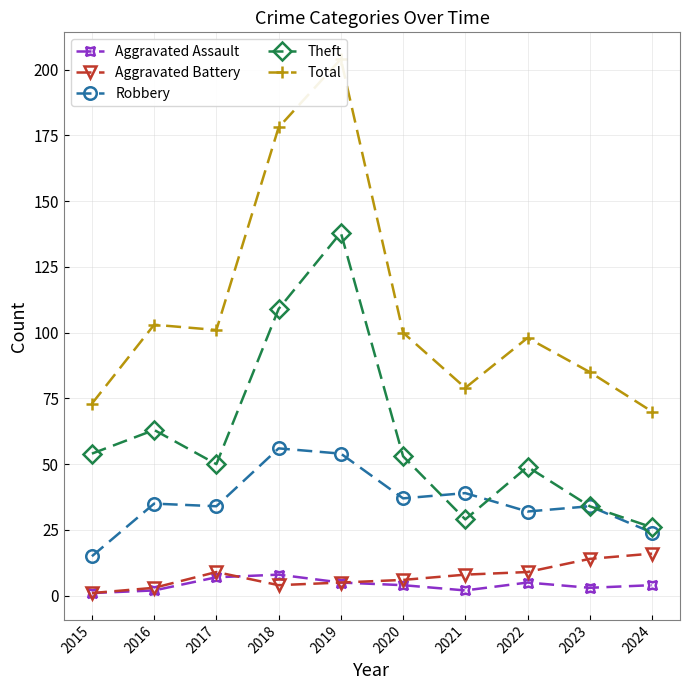

Where is the first local maximum for Aggravated Battery?

2017